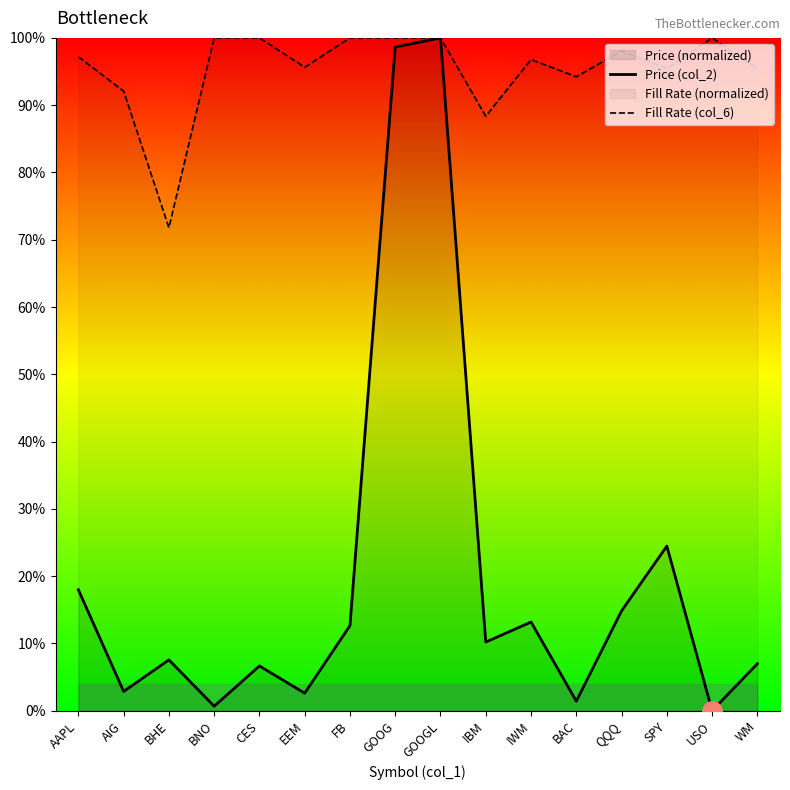

At which label does Fill Rate (col_6) reach its minimum?

BHE